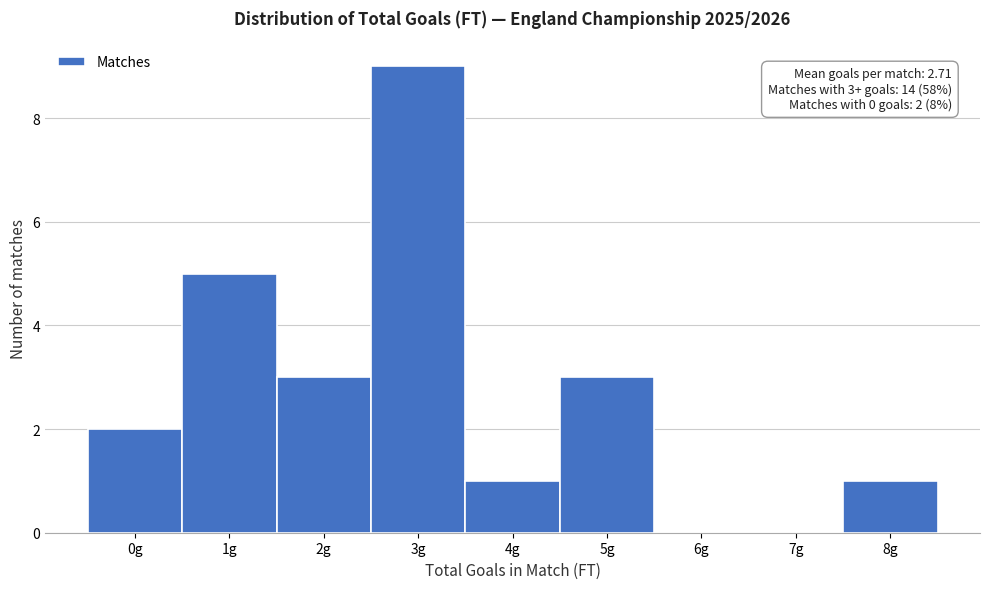

Reading left to right, what are all the values shown in this chart?

0g=2	1g=5	2g=3	3g=9	4g=1	5g=3	6g=0	7g=0	8g=1